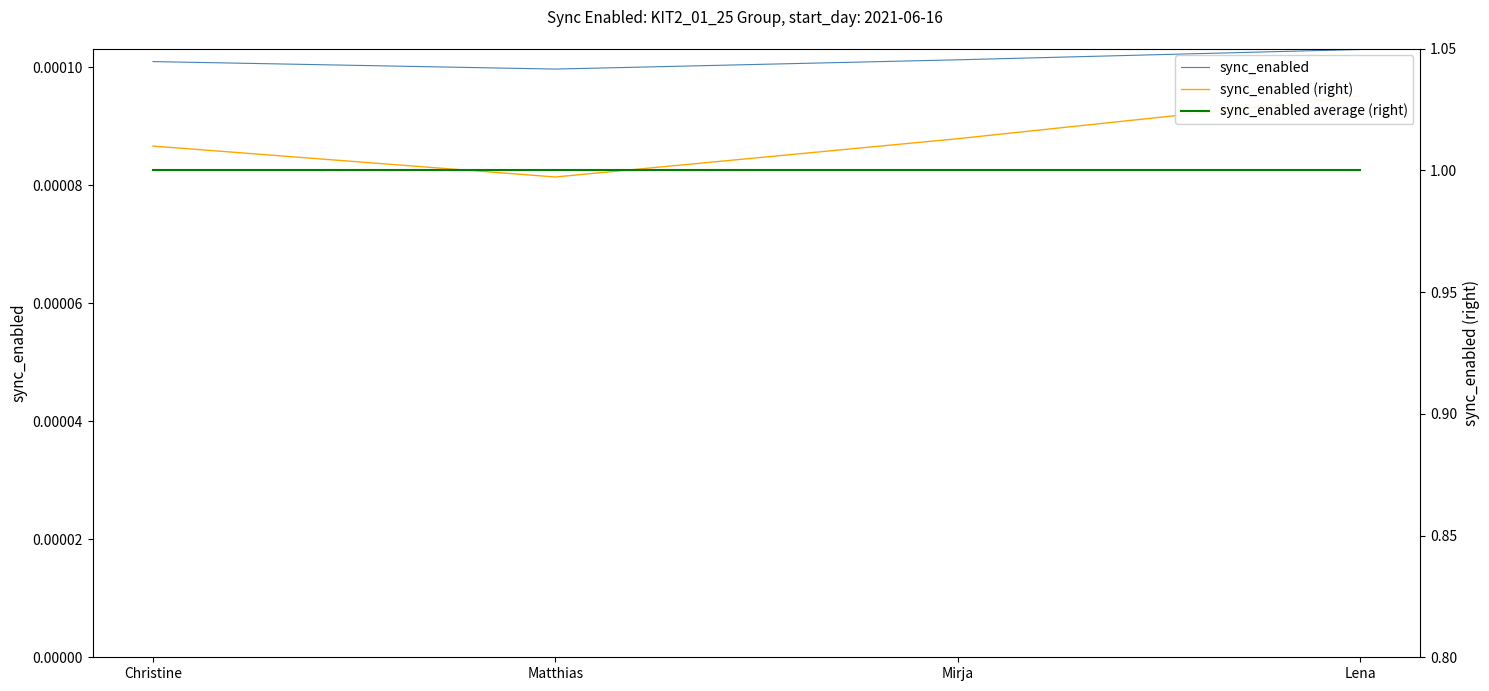

Which series has the largest total across all categories?

sync_enabled (right)